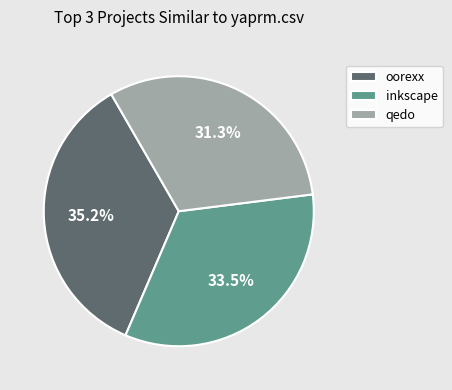

What percentage is NOT represented by qedo?

68.7%